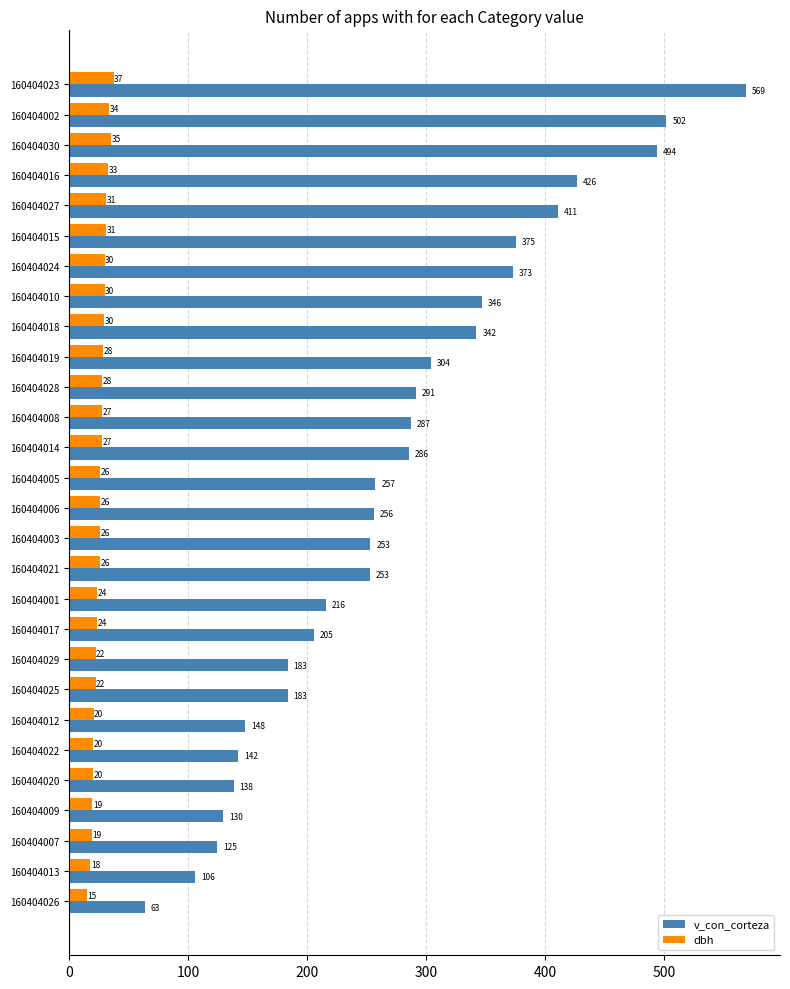

The v_con_corteza series shows 141.9 at 160404022. True or false?

True